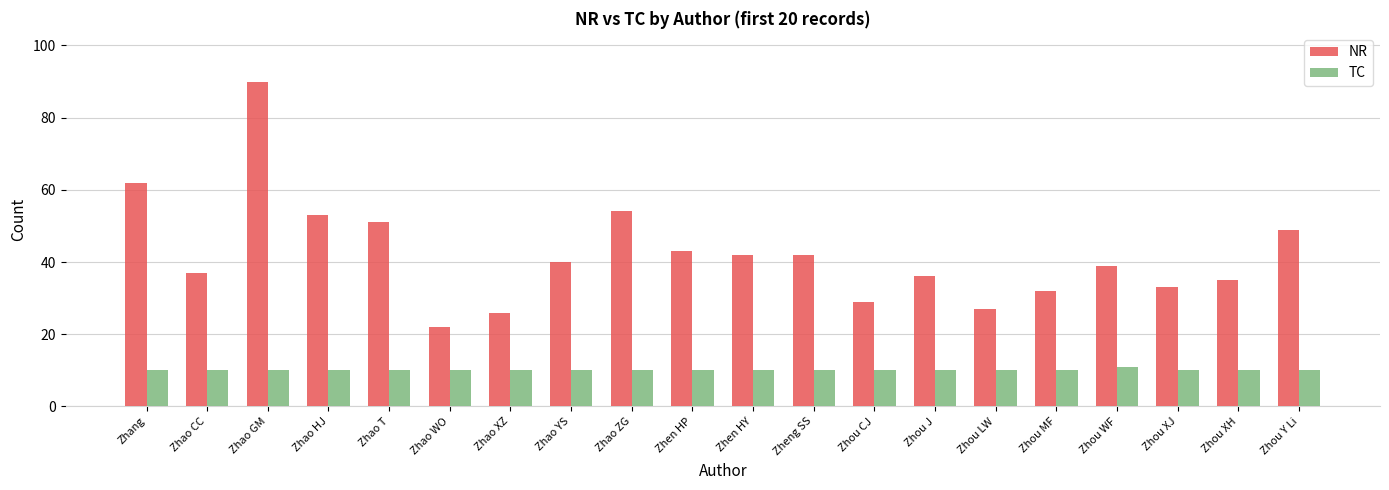

What is the maximum value shown in the chart?

90